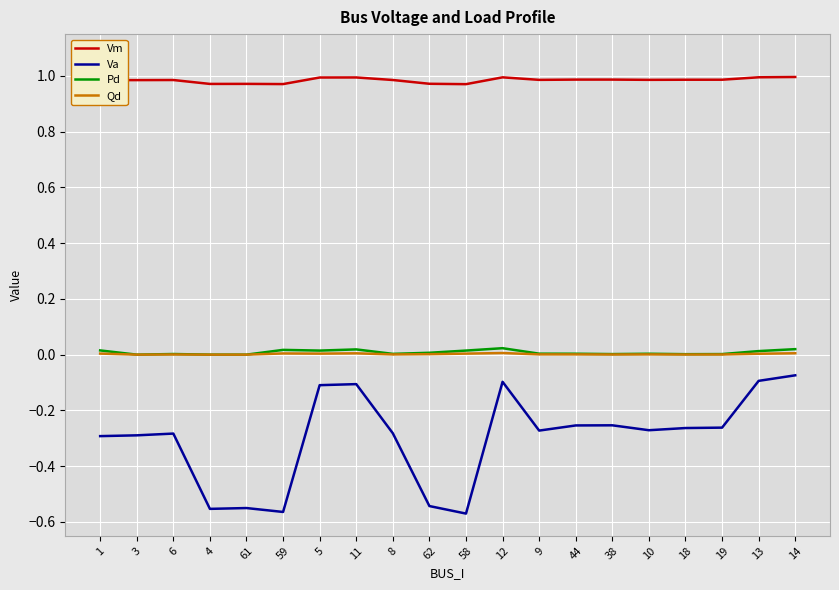

True or false: Va and Pd cross at least once.

False